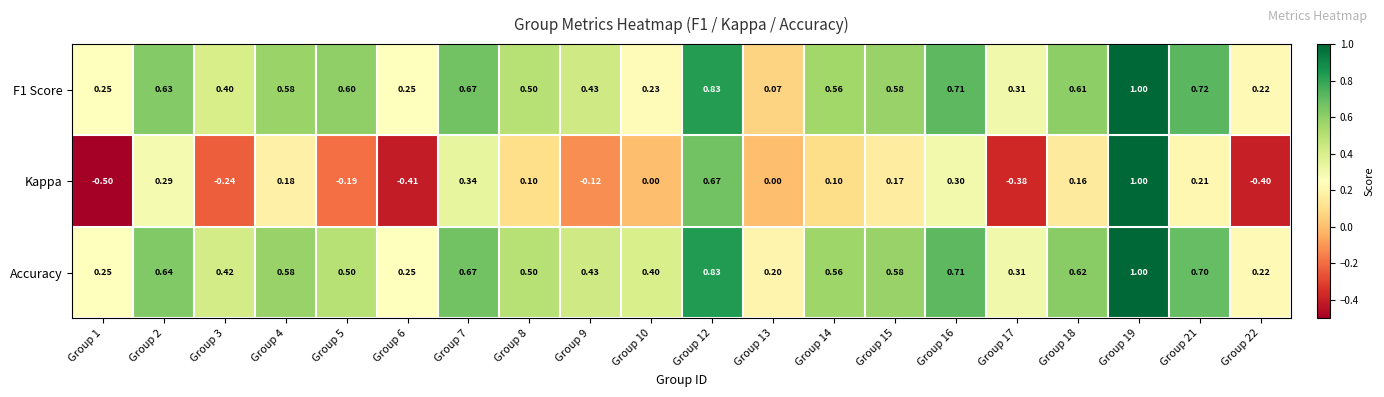

Which series has the widest spread of values?

Kappa